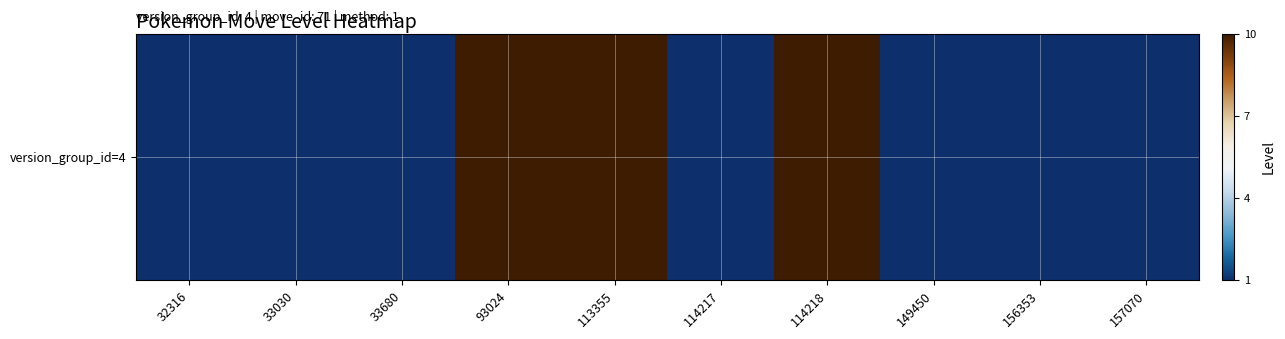

Rank the categories by value from highest to lowest.

93024, 113355, 114218, 32316, 33030, 33680, 114217, 149450, 156353, 157070